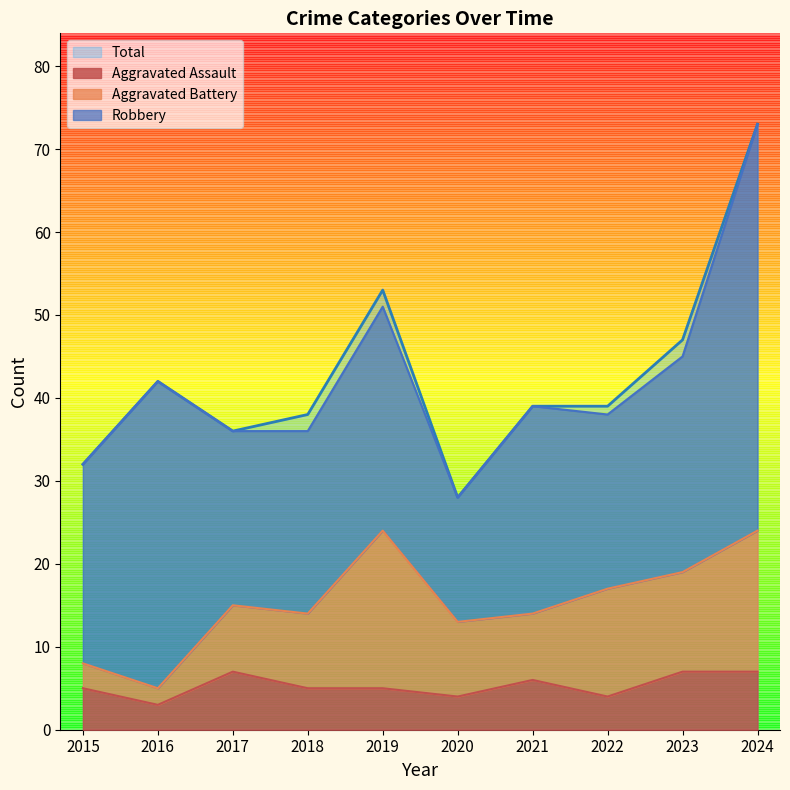

At which label is Aggravated Assault closest to 5?

2015